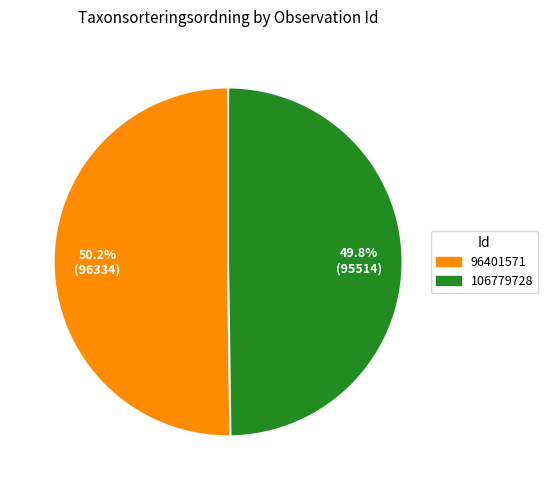

What percentage is the 106779728 slice, to the nearest percent?

50%